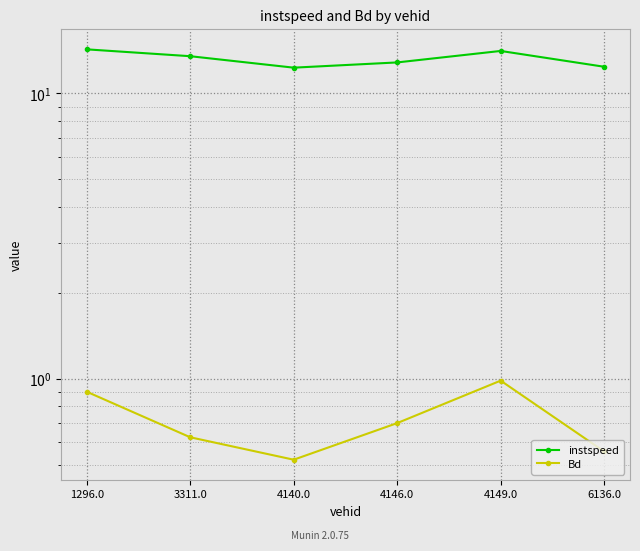

How many lines are shown in the chart?

2